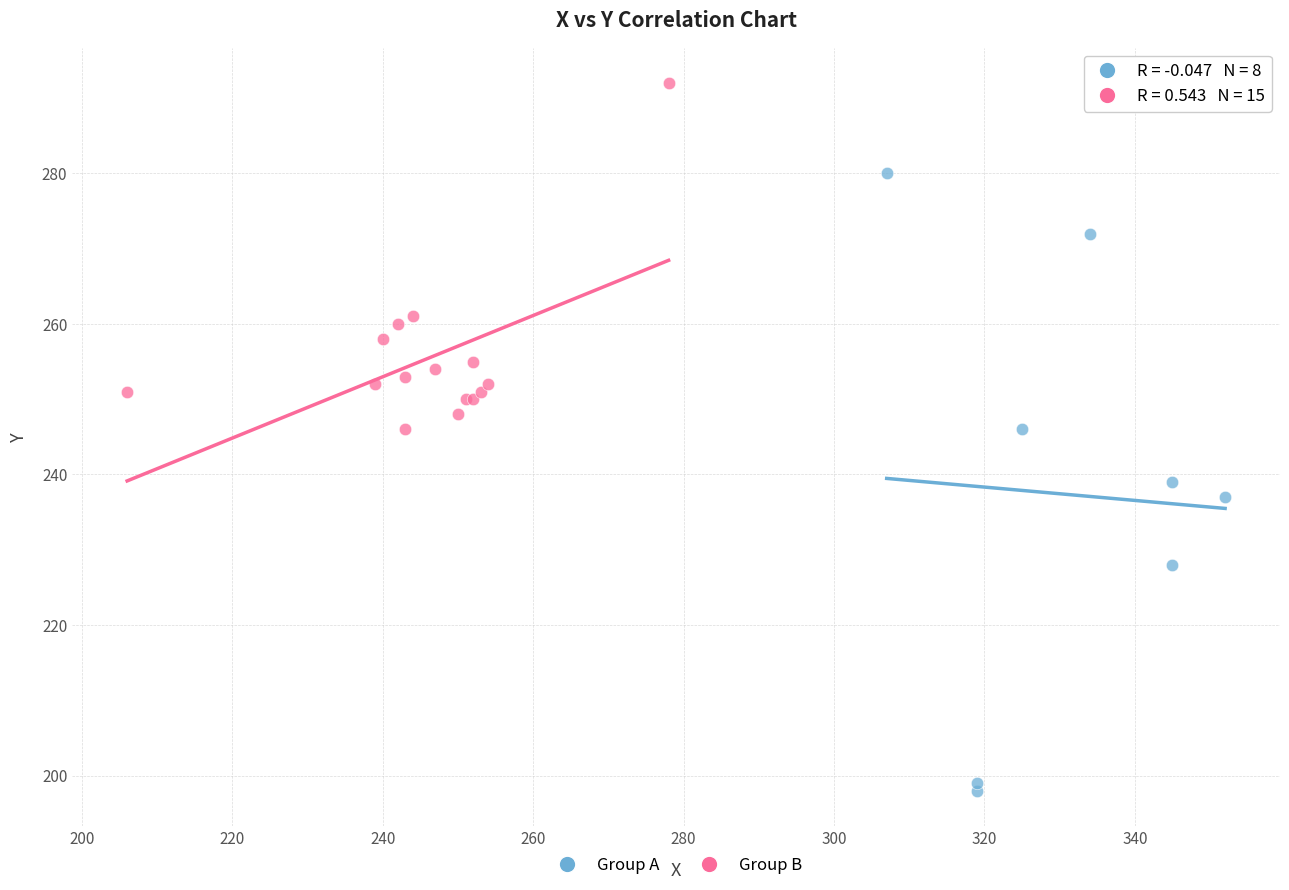

Which series has the widest spread of Y values?

Group A